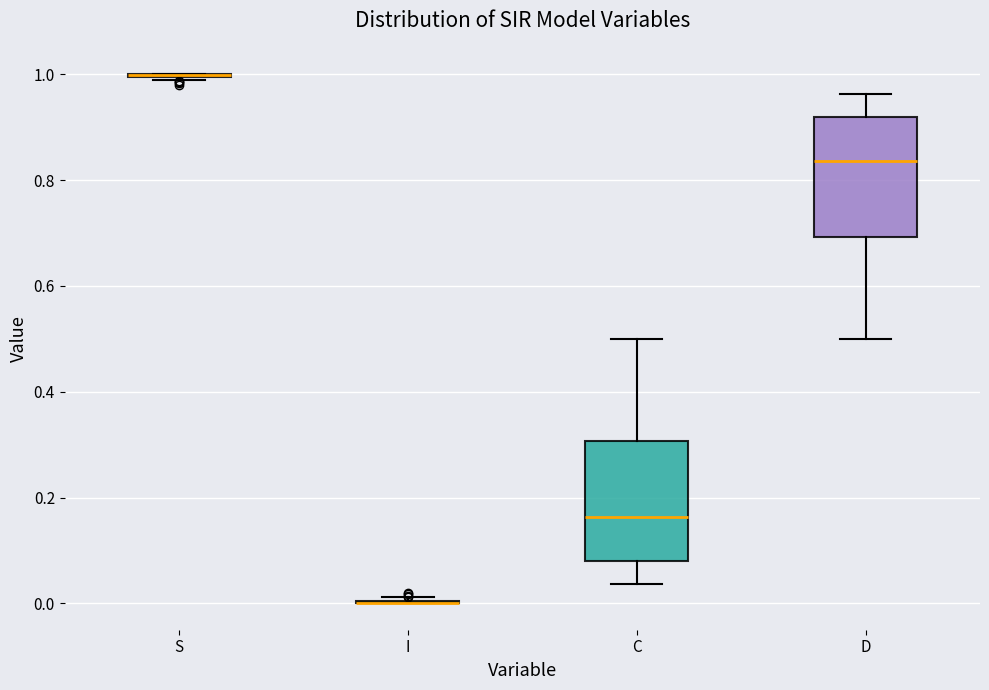

Reading left to right, transcribe this box plot: for each box, give where its median line is, the range the box spans, and where its two whiskers end, as read against the y-axis. The values are not printed on the chart, so give them approximately, as read against the axis.

S: box collapsed to a line at 1.00, whiskers 0.98 to 1.00
I: box collapsed to a line at 0.00, whiskers 0.00 to 0.02
C: median 0.16, box 0.08 to 0.30, whiskers 0.04 to 0.50
D: median 0.84, box 0.70 to 0.92, whiskers 0.50 to 0.96